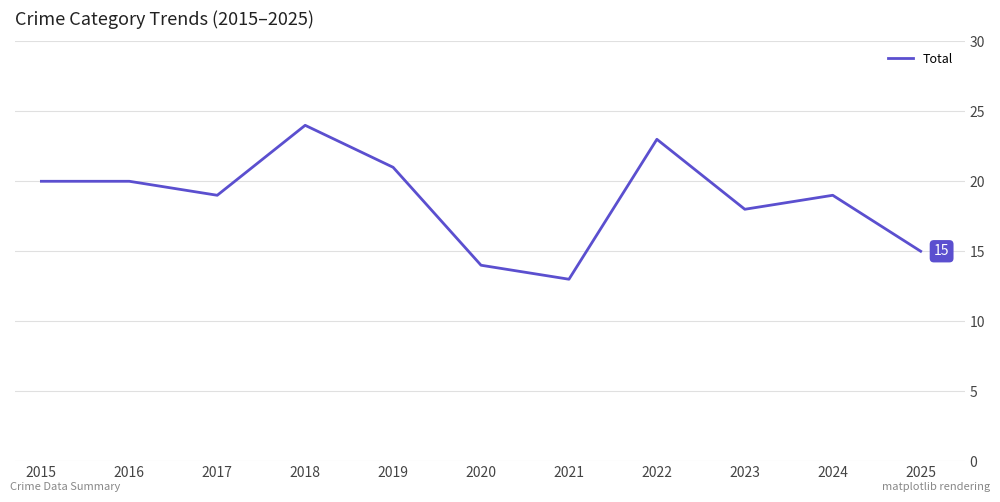

Between 2024 and 2025, which is larger?

2024